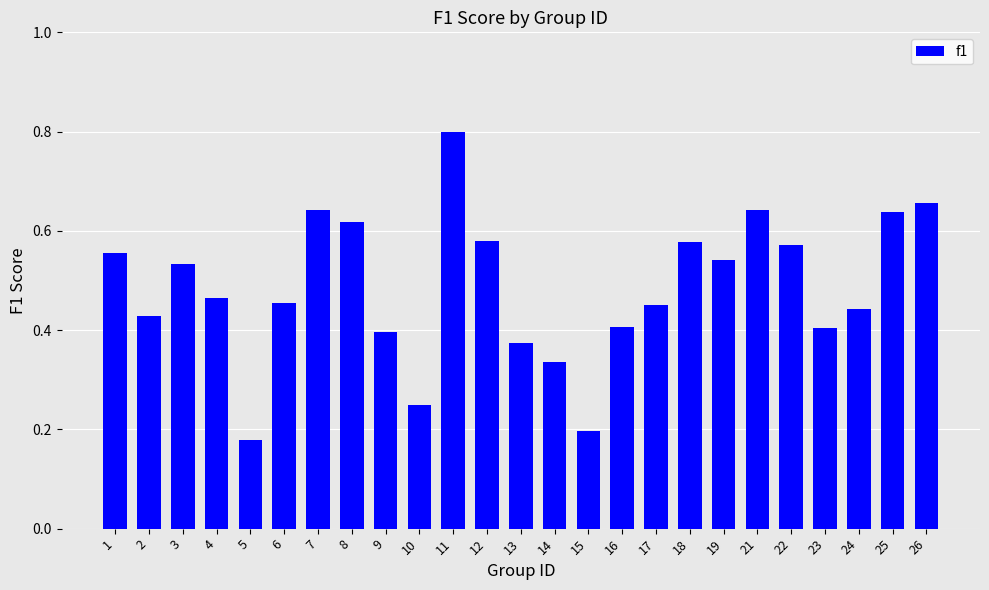

What is the maximum value shown in the chart?

0.8